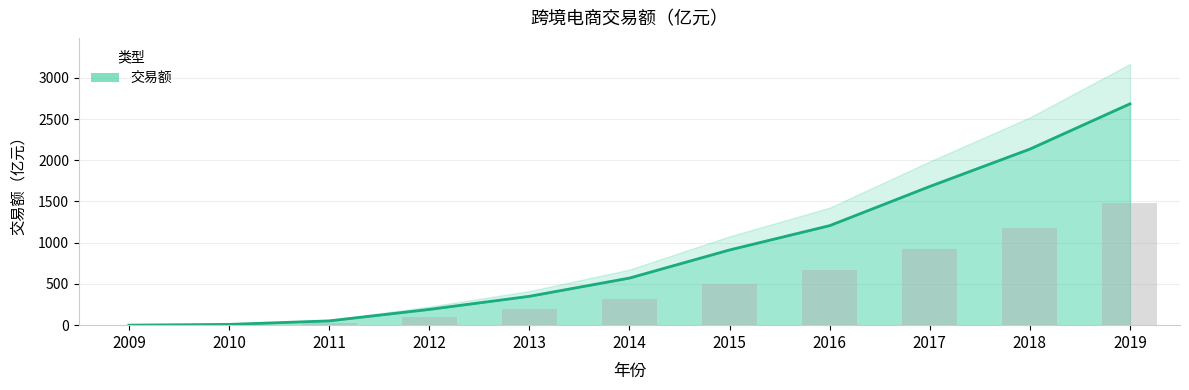

Is it true that the value at 2016 is 1207.0?

True